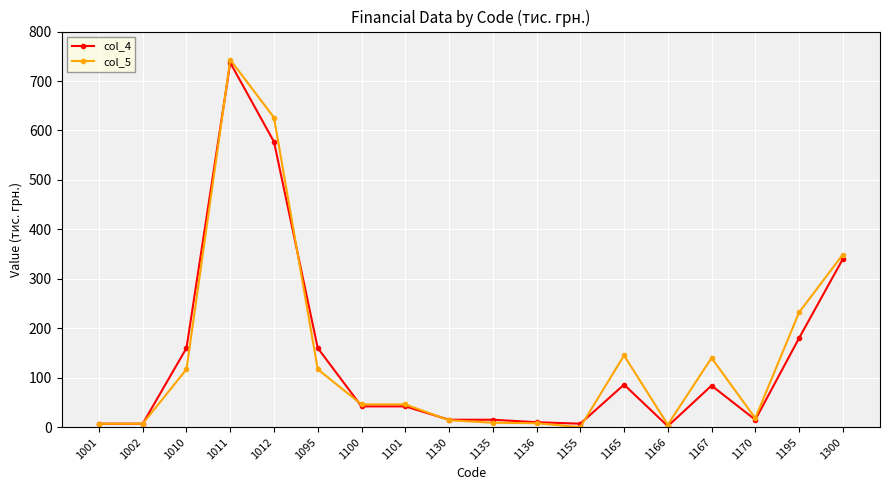

How many lines are shown in the chart?

2